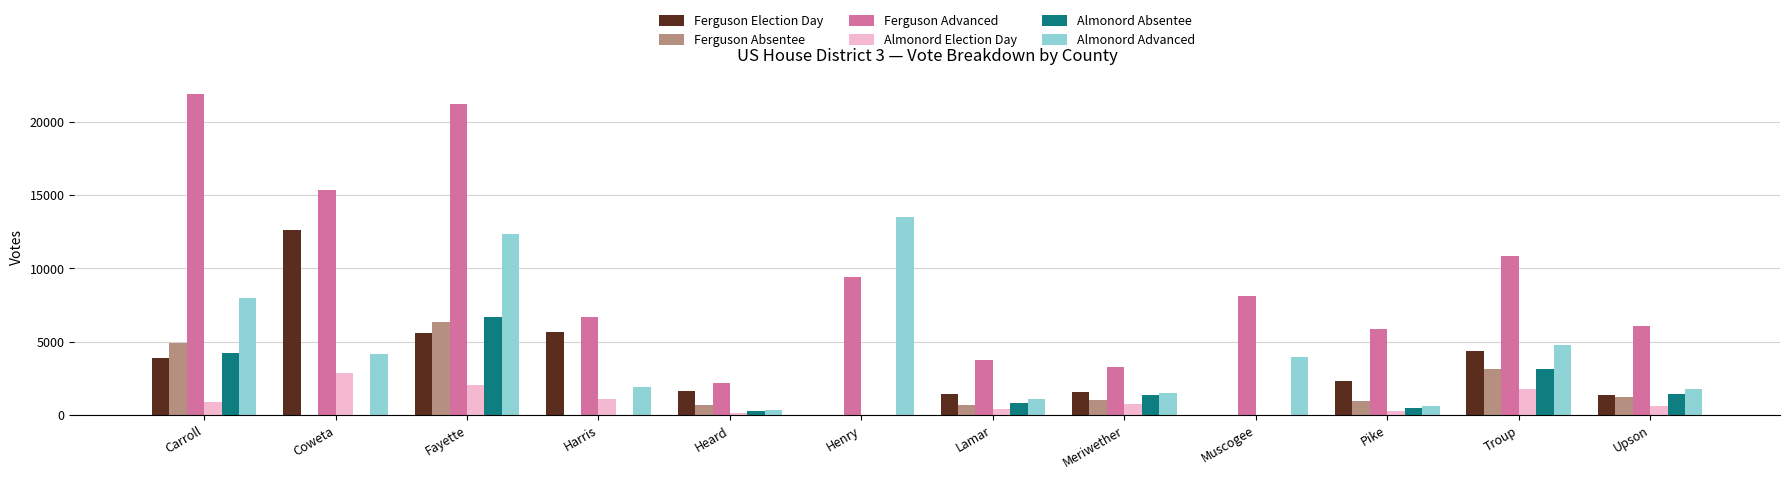

Which series changed the most between Fayette and Henry?

Ferguson Advanced